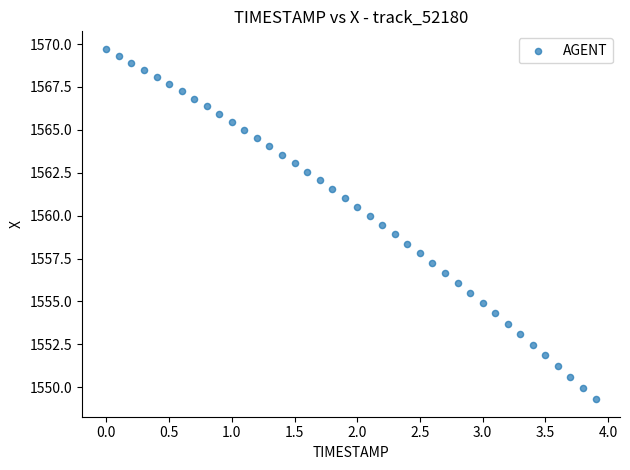

What is the range of Y values (max minus min)?

20.4